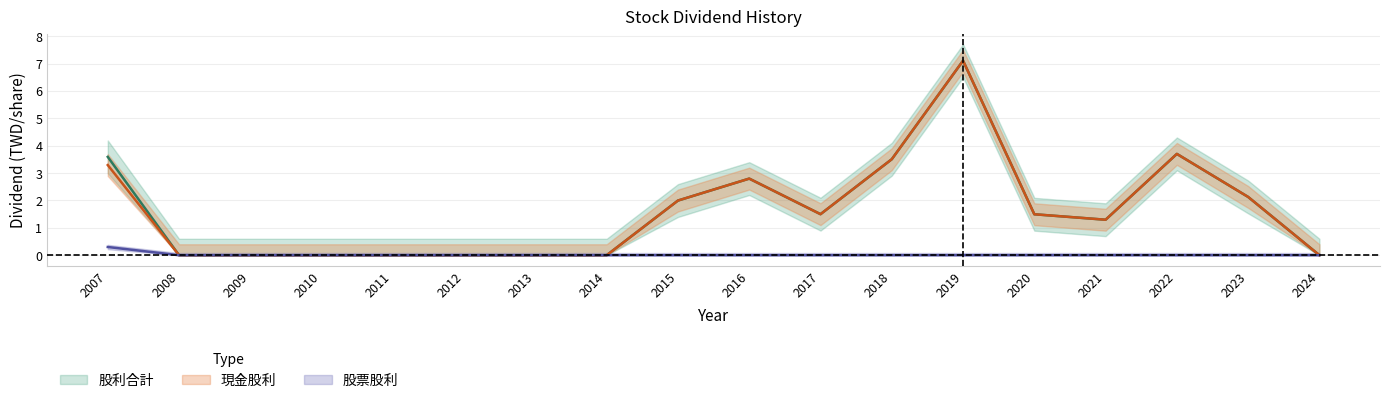

Reading left to right, what are all the values shown in this chart?

現金股利: 2007=3.3	2008=0.0	2009=0.0	2010=0.0	2011=0.0	2012=0.0	2013=0.0	2014=0.0	2015=2.0	2016=2.8	2017=1.5	2018=3.5	2019=7.1	2020=1.5	2021=1.3	2022=3.7	2023=2.1	2024=0.0
股票股利: 2007=0.3	2008=0.0	2009=0.0	2010=0.0	2011=0.0	2012=0.0	2013=0.0	2014=0.0	2015=0.0	2016=0.0	2017=0.0	2018=0.0	2019=0.0	2020=0.0	2021=0.0	2022=0.0	2023=0.0	2024=0.0
股利合計: 2007=3.6	2008=0.0	2009=0.0	2010=0.0	2011=0.0	2012=0.0	2013=0.0	2014=0.0	2015=2.0	2016=2.8	2017=1.5	2018=3.5	2019=7.1	2020=1.5	2021=1.3	2022=3.7	2023=2.1	2024=0.0